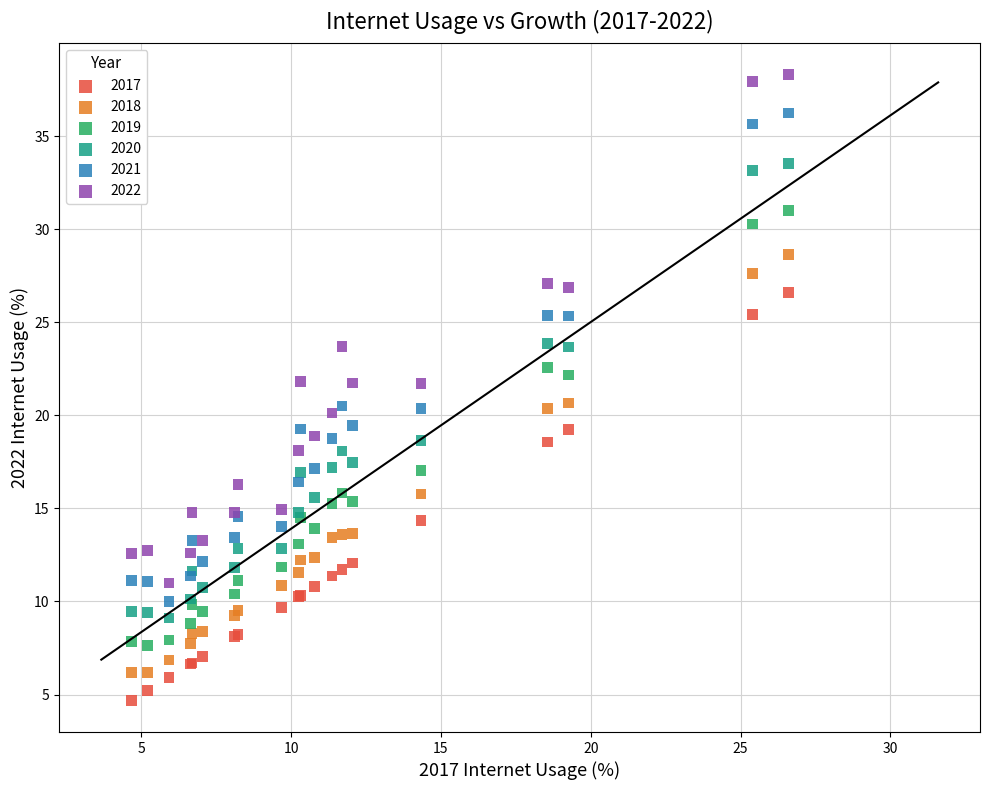

Which series contains the highest Y value?

2022